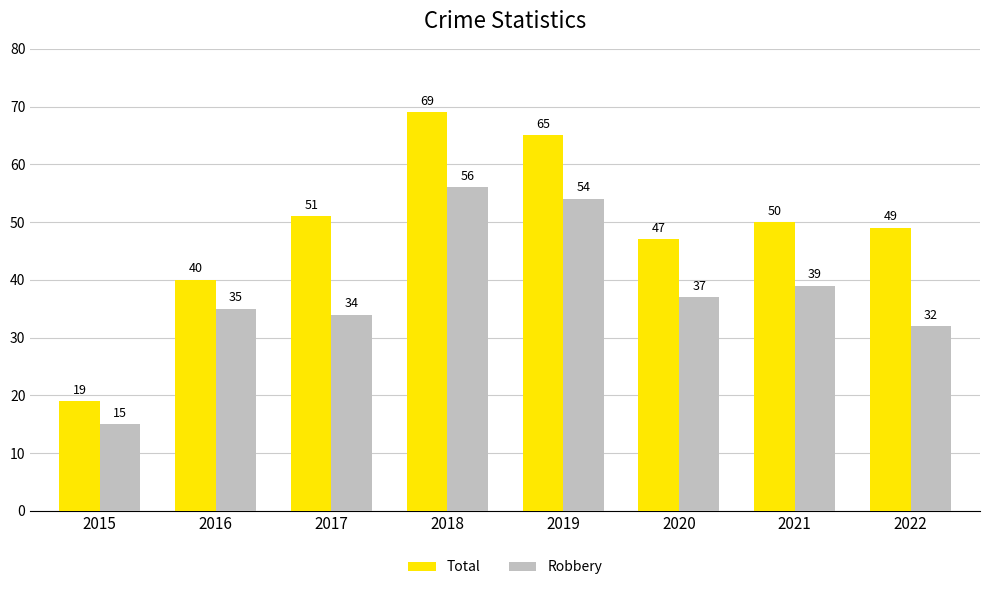

At which label does Total first exceed 50?

2017